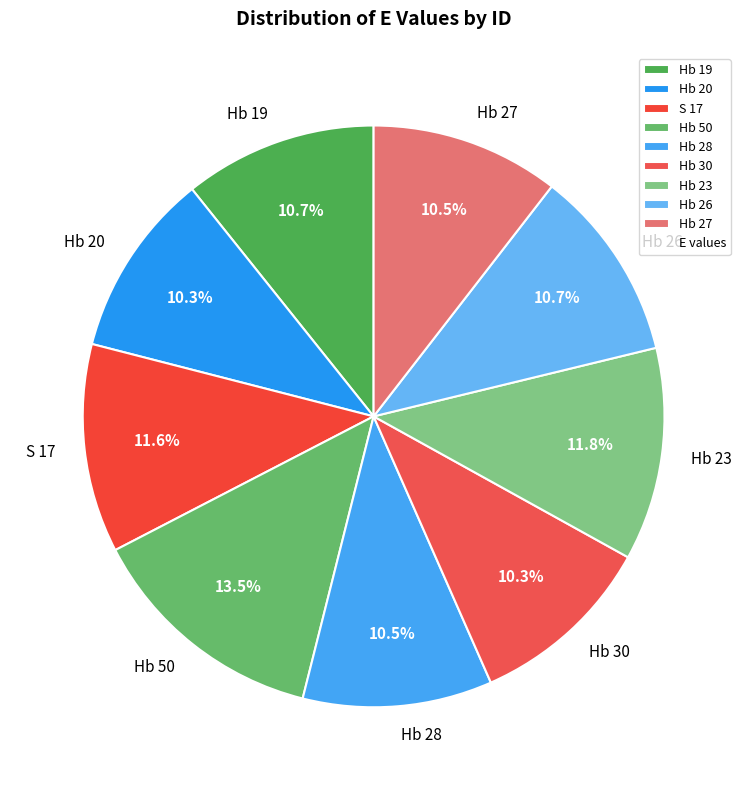

How many segments does this pie chart have?

9